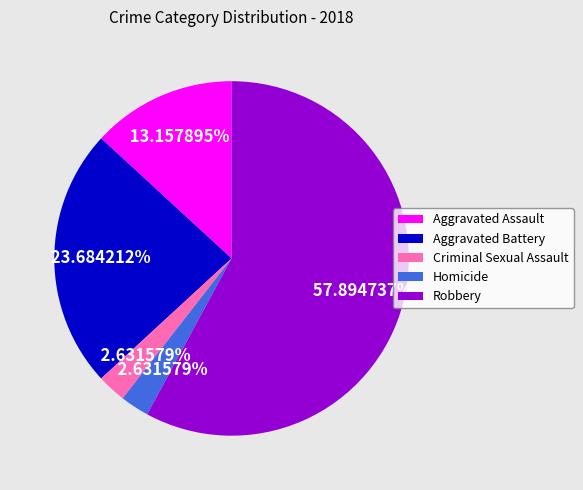

Which category has the biggest portion of the pie?

Robbery